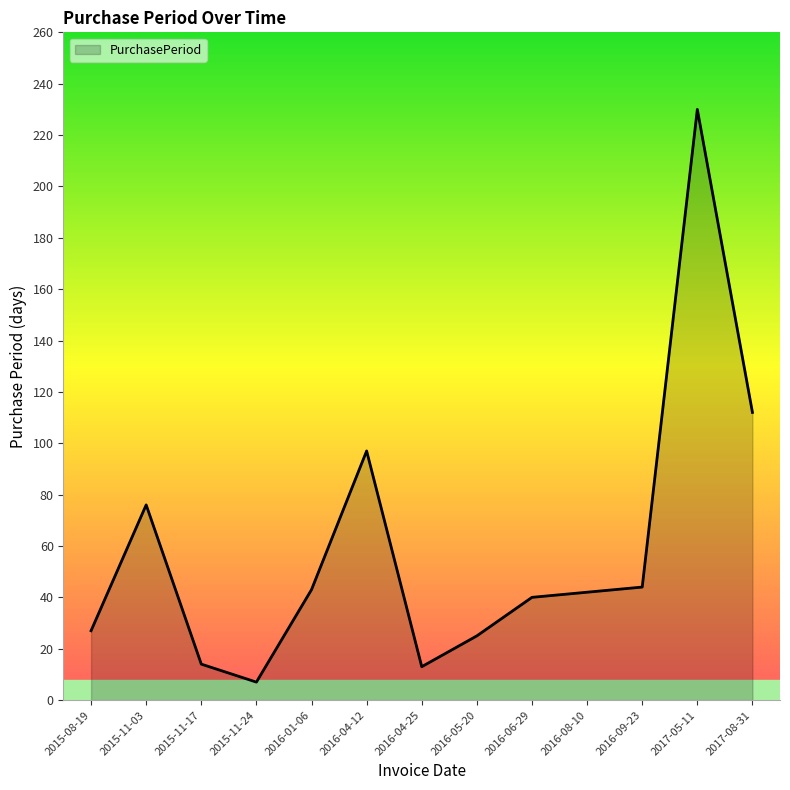

What position from the left is 2016-04-25?

7